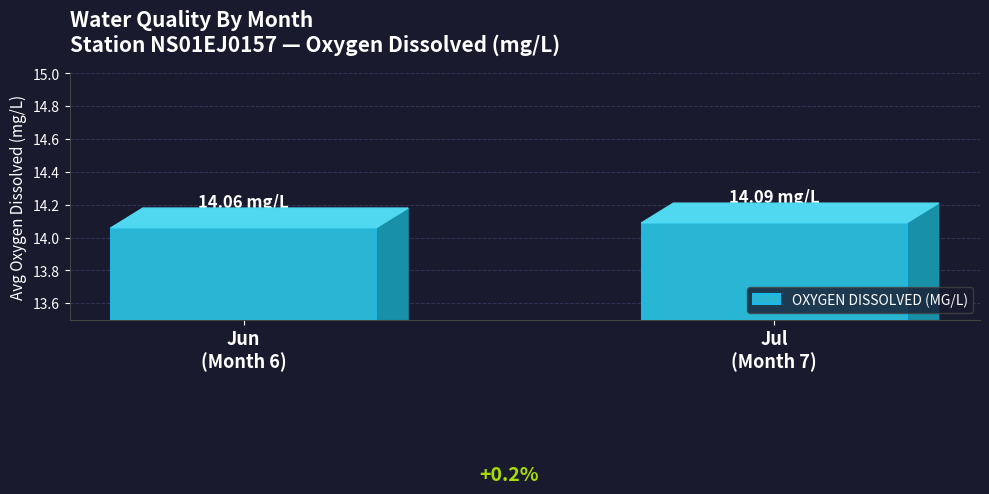

Reading right to left, what are all the values shown in this chart?

Jul
(Month 7)=14.1	Jun
(Month 6)=14.1